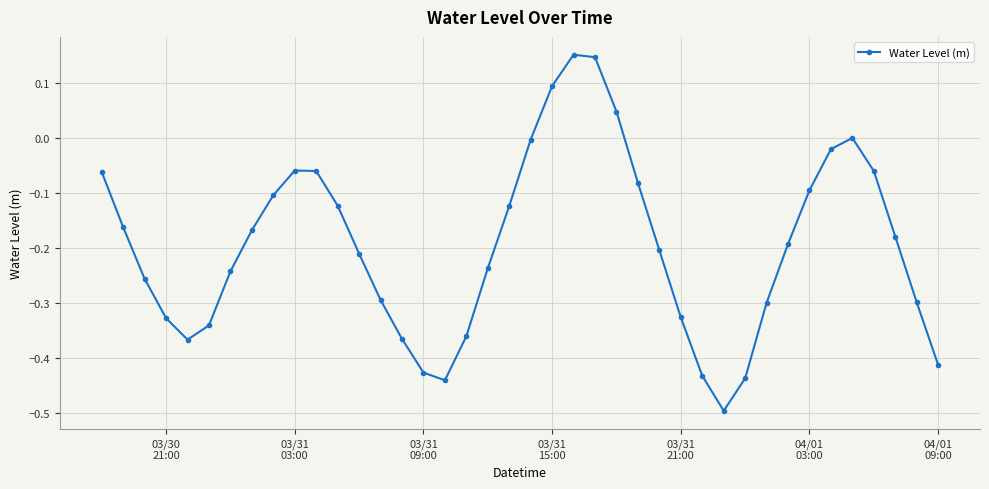

What is the difference between the maximum and minimum values?

0.6